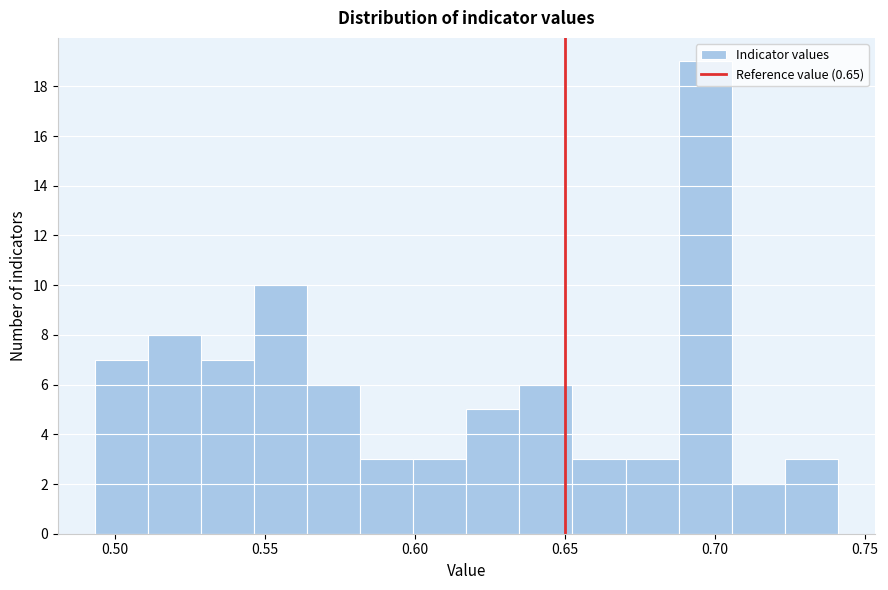

Around what value on the x-axis is the tallest bar? Give the approximate position of its centre, as read against the axis.

0.695